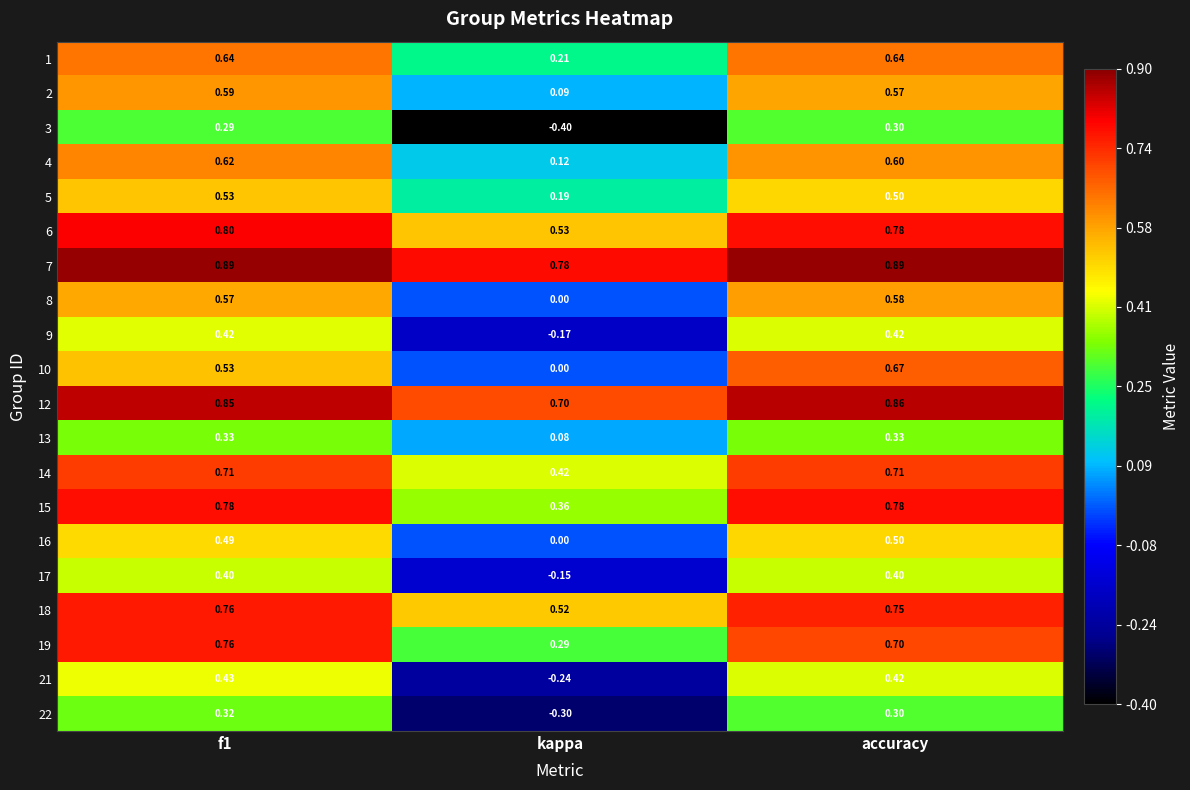

Which label corresponds to the smallest value in the chart?

kappa